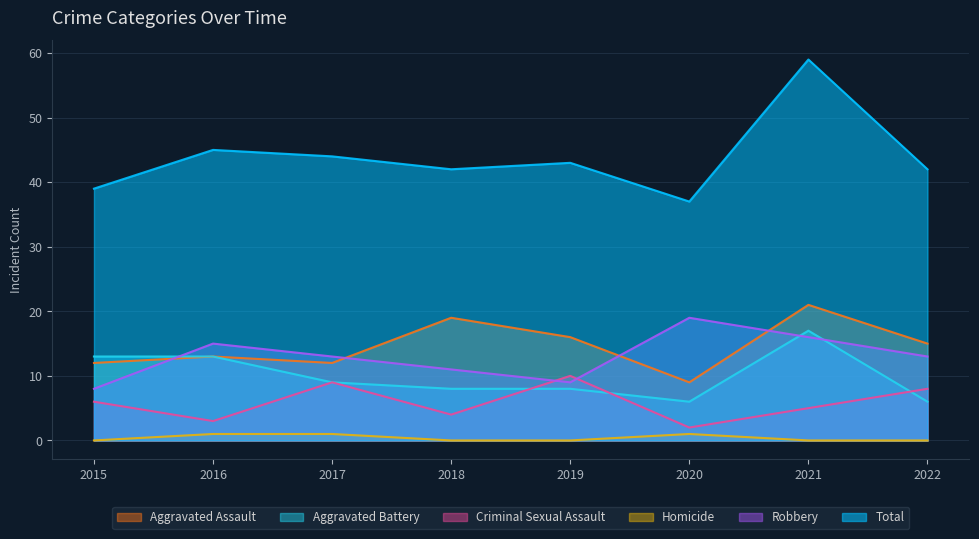

Which series has the largest range (max minus min)?

Total